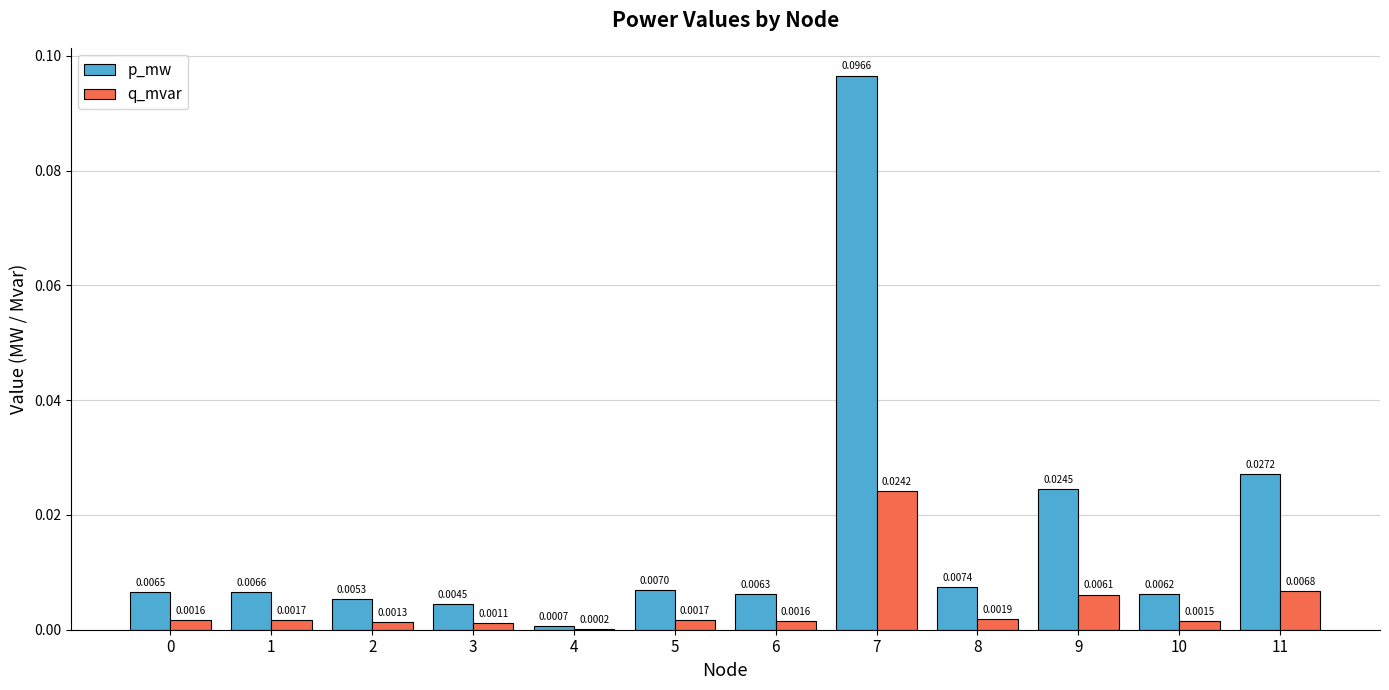

Which series changed the most between 3 and 5?

p_mw